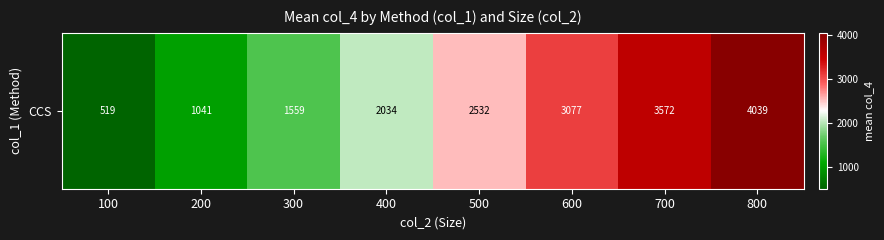

What is the smallest value displayed?

519.4